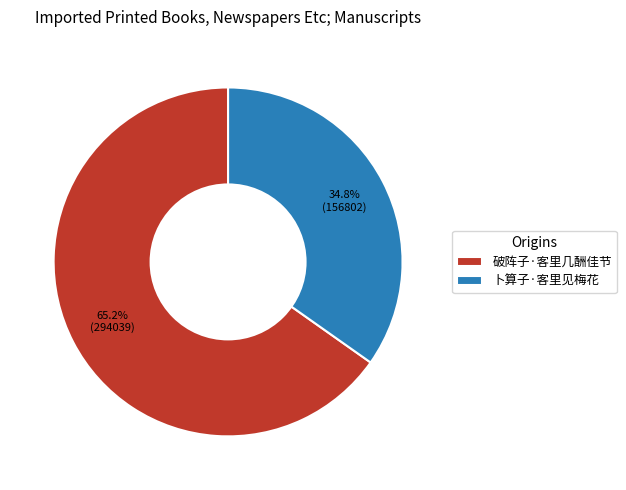

What is the ratio of the value at 破阵子·客里几酬佳节 to the value at 卜算子·客里见梅花?

1.9